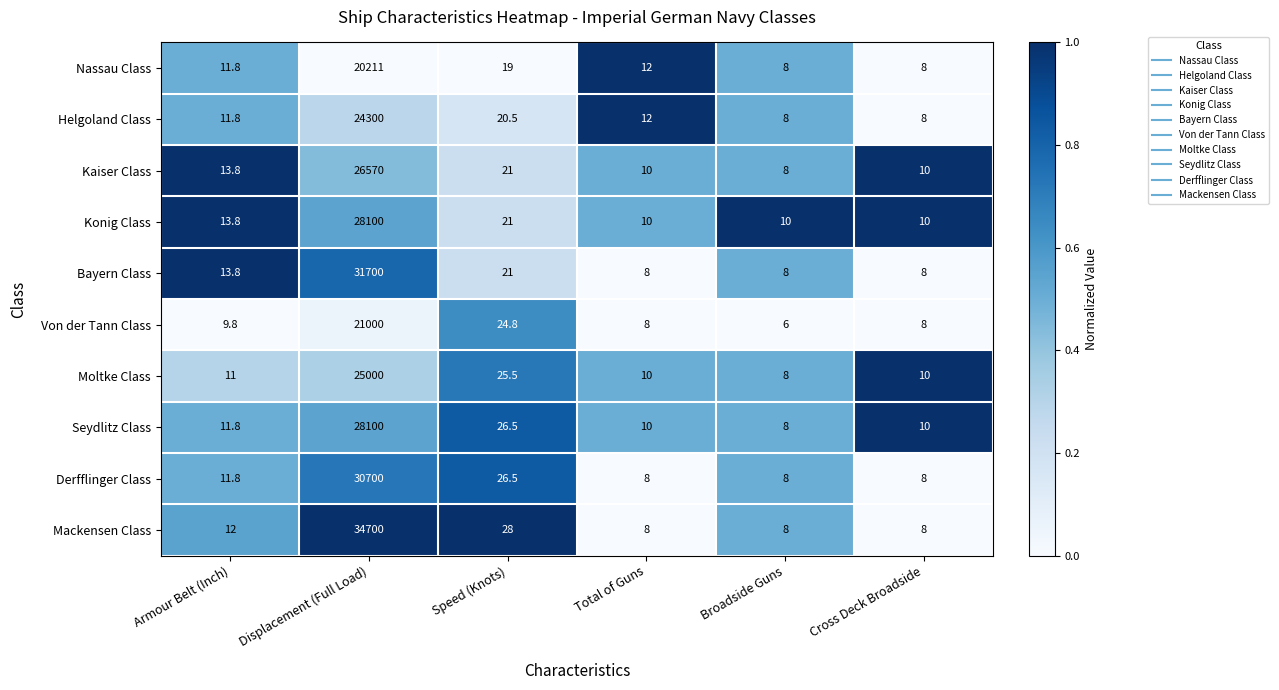

The value of Konig Class at Displacement (Full Load) is 28100.0. True or false?

True